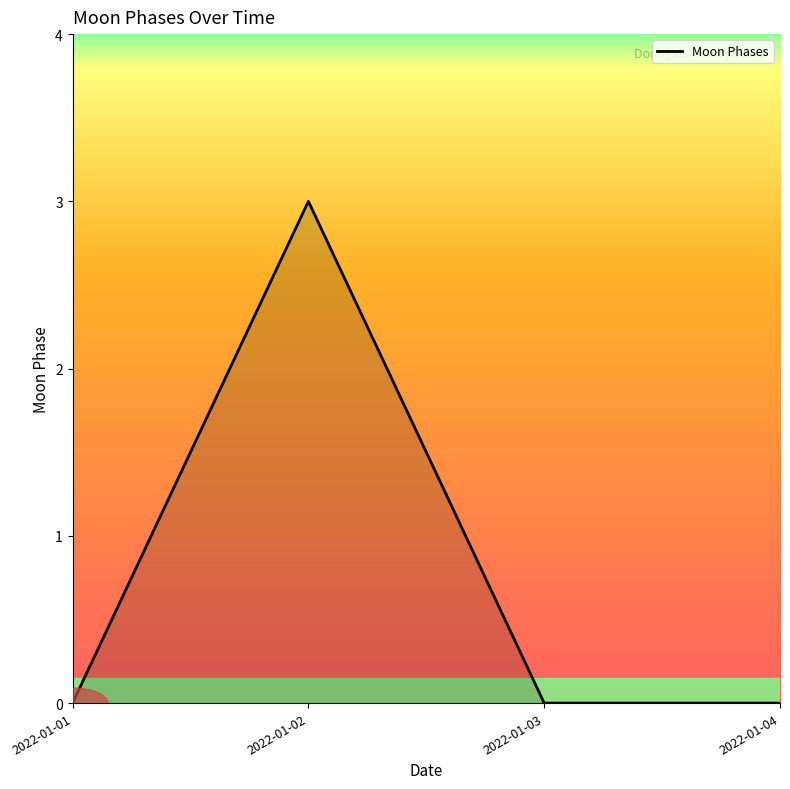

Is it true that the value at 2022-01-01 is 0?

True